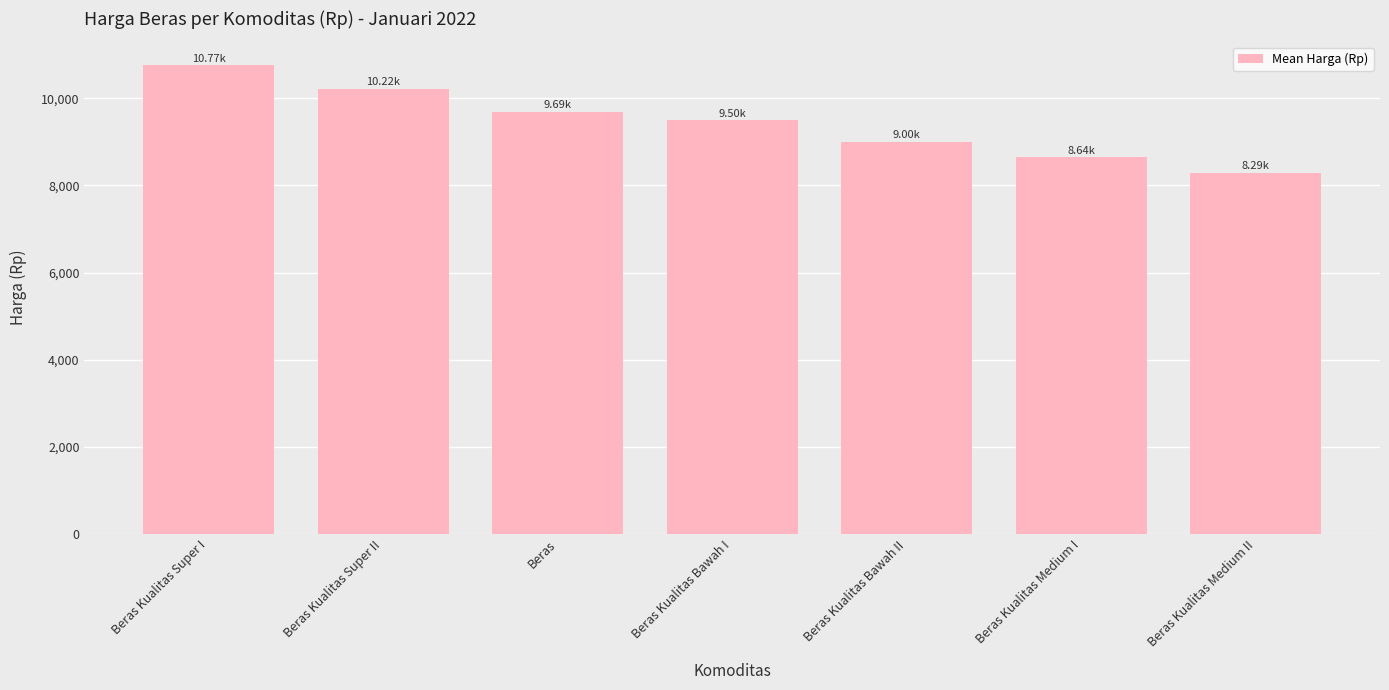

What is the change in value from Beras to Beras Kualitas Medium II?

-1400.0